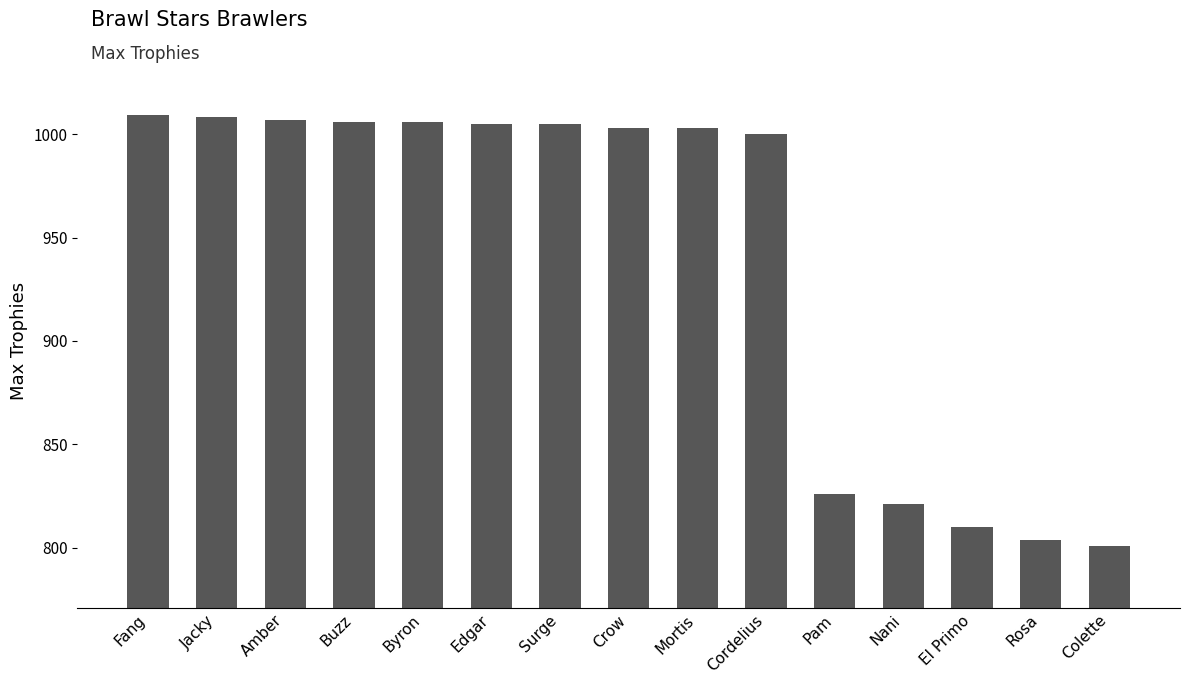

What is the label of the 1st bar from the right?

Colette